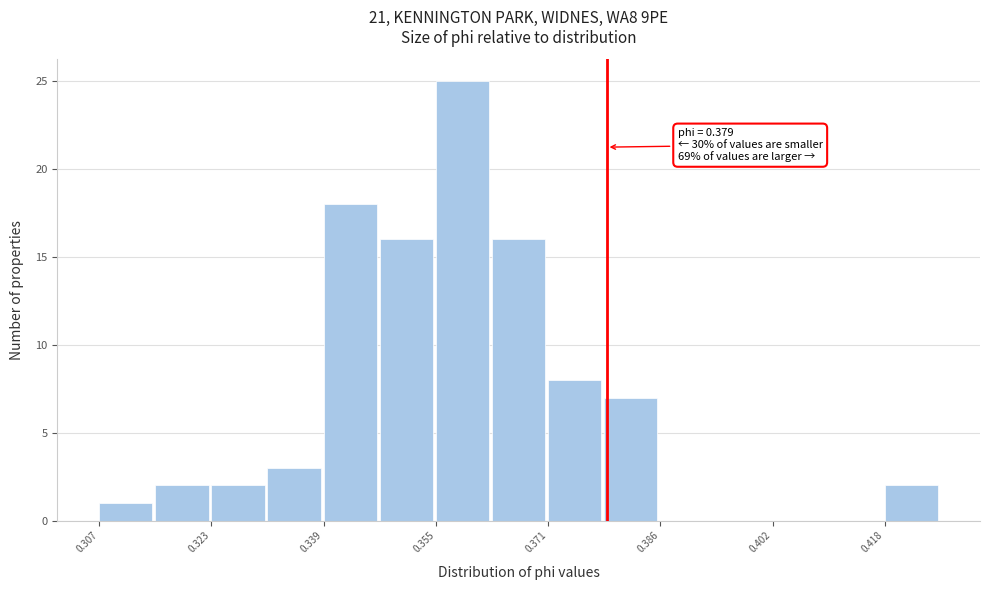

Read against the x-axis, roughly where is the centre of the tallest bar?

0.358